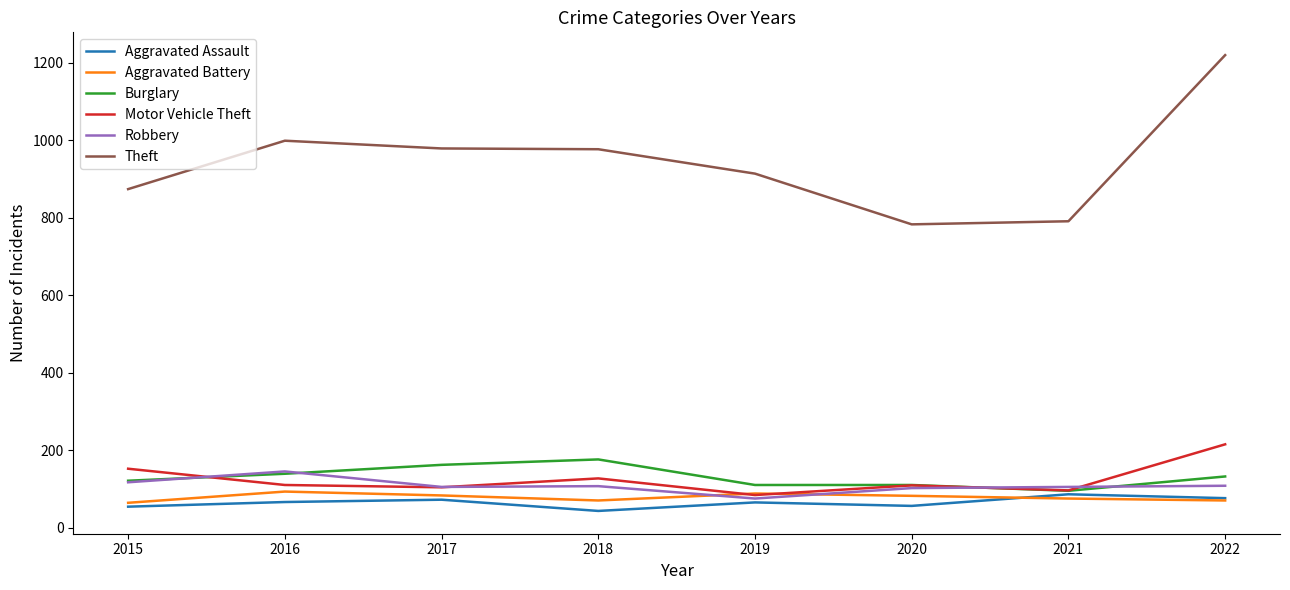

What is the sum of all Aggravated Battery values?

625